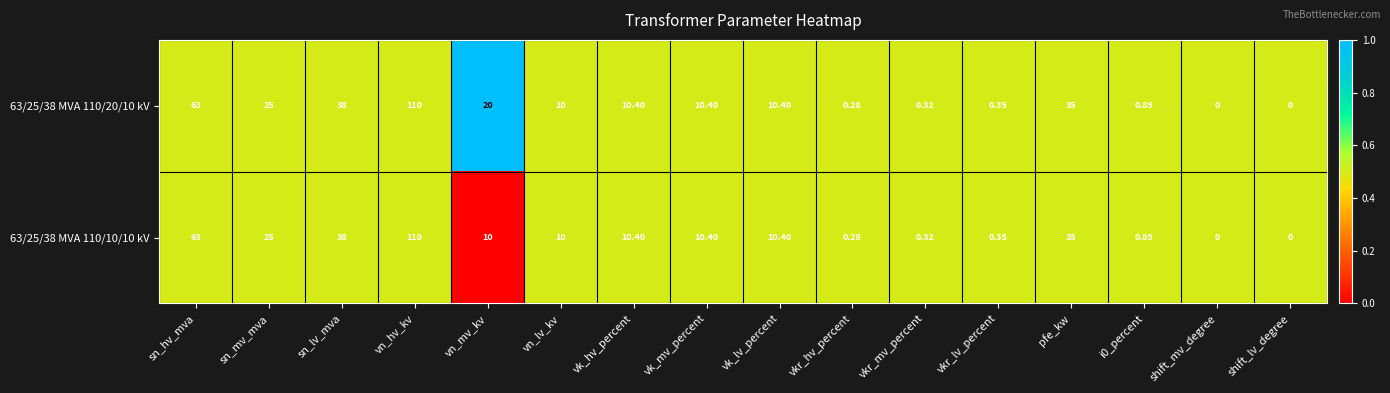

At which label is 63/25/38 MVA 110/20/10 kV closest to 55?

sn_hv_mva